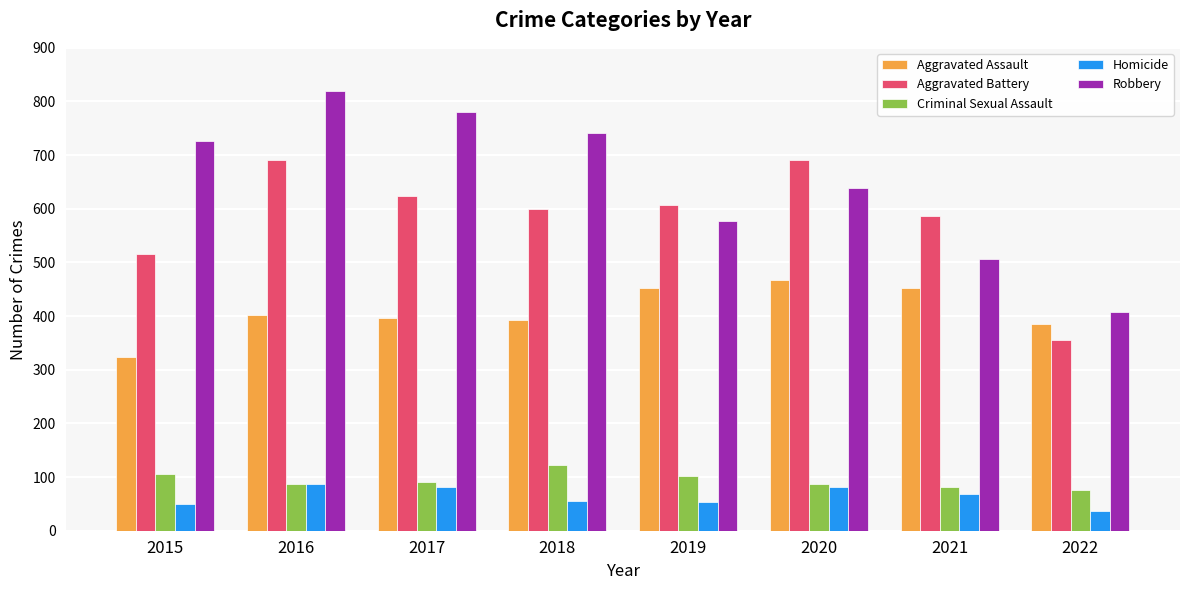

What is the maximum value shown in the chart?

819